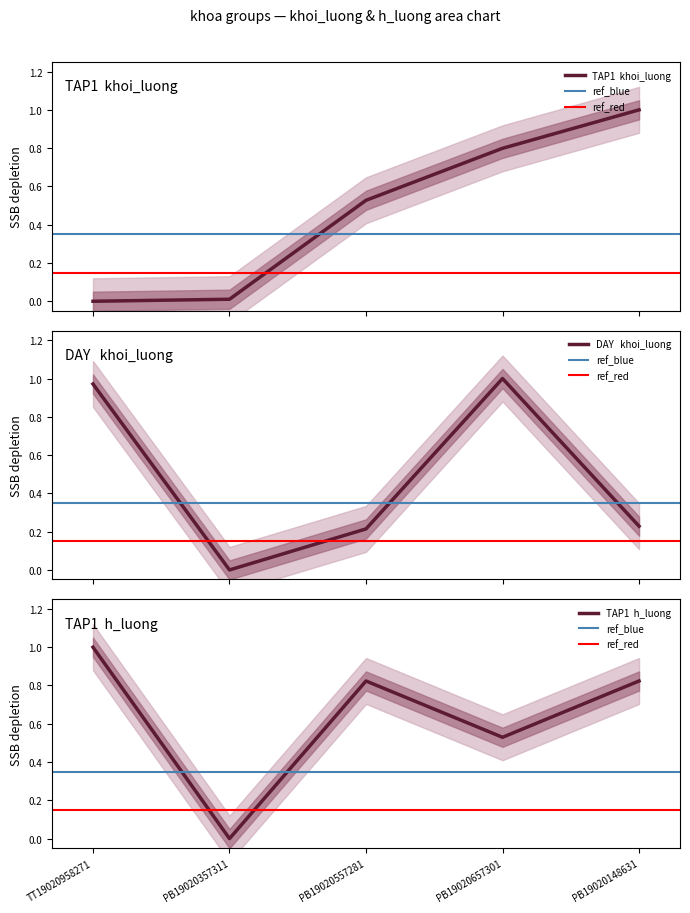

What is the difference between the maximum and minimum values in the DAY_khoi_luong series?

1.0